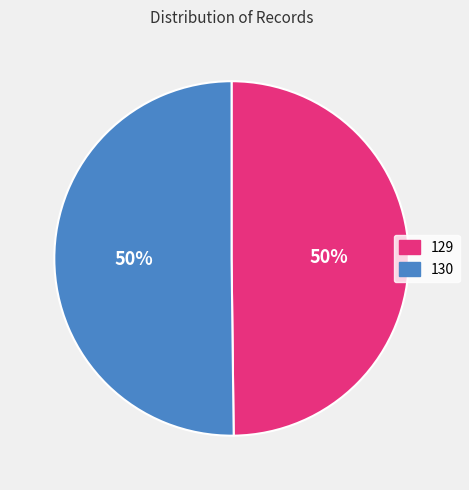

Approximately how many times larger is the value at 129 compared to 130?

1.0